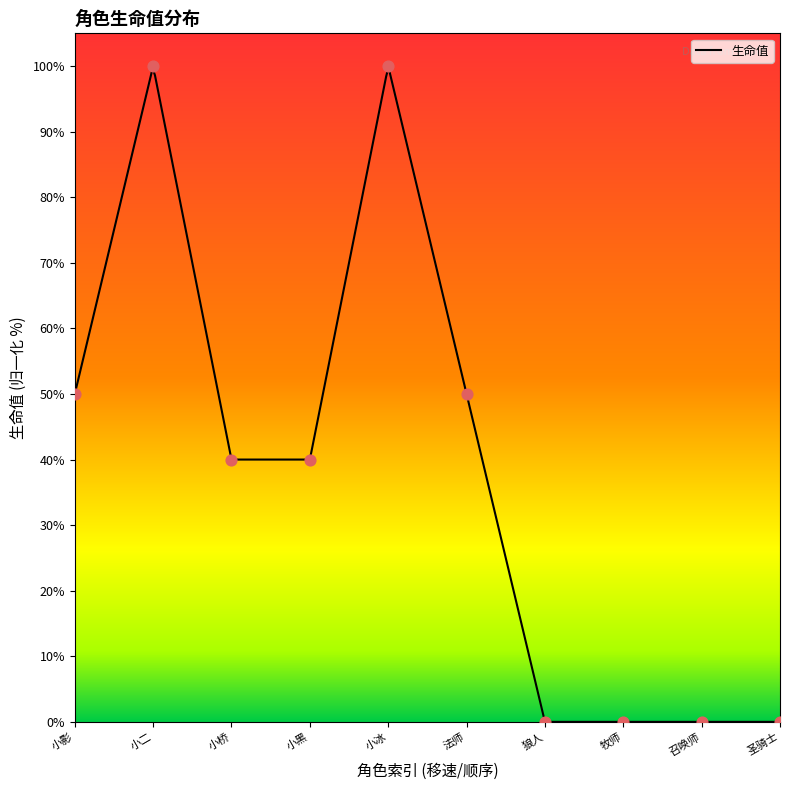

Between 召唤师 and 狼人, which is larger?

召唤师